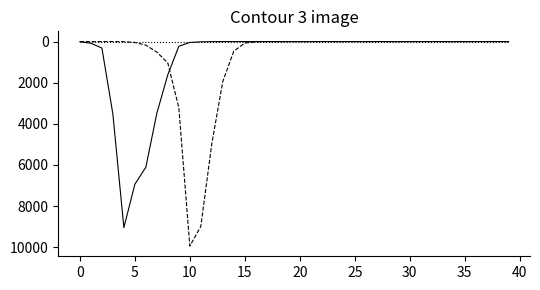

What is the maximum value shown in the chart?

9944